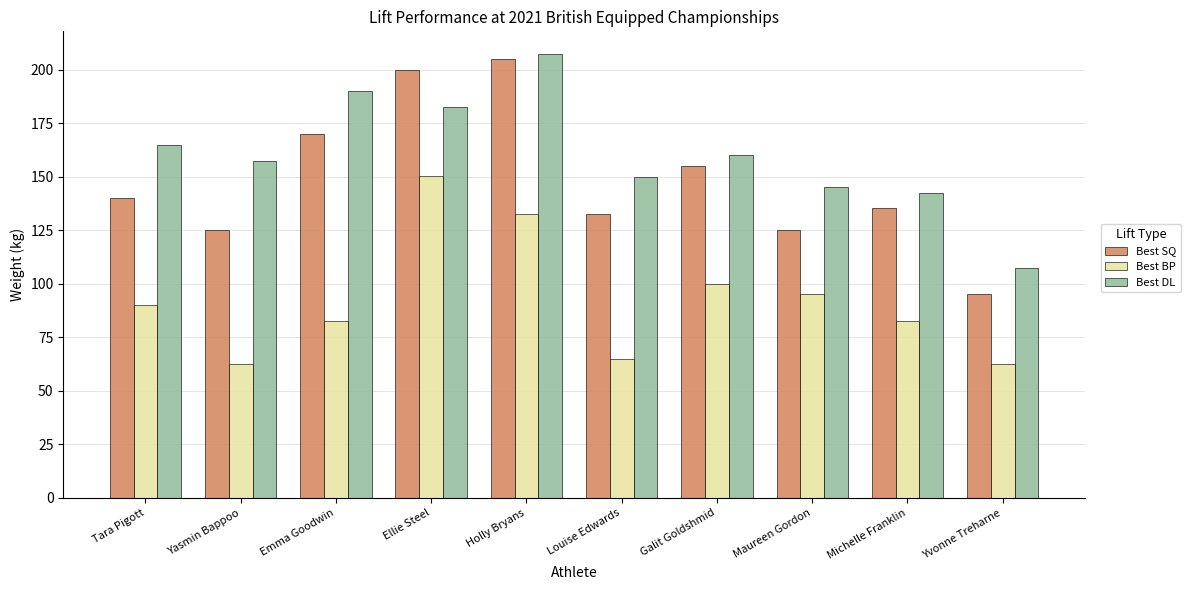

List the series in order of their overall mean, lowest first.

Best BP, Best SQ, Best DL